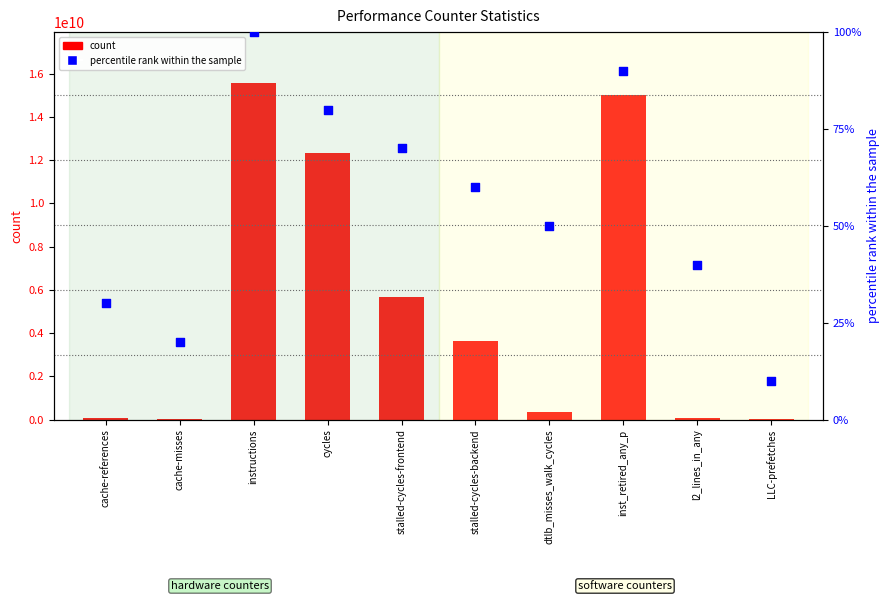

Which series has the largest Y range (max minus min)?

count